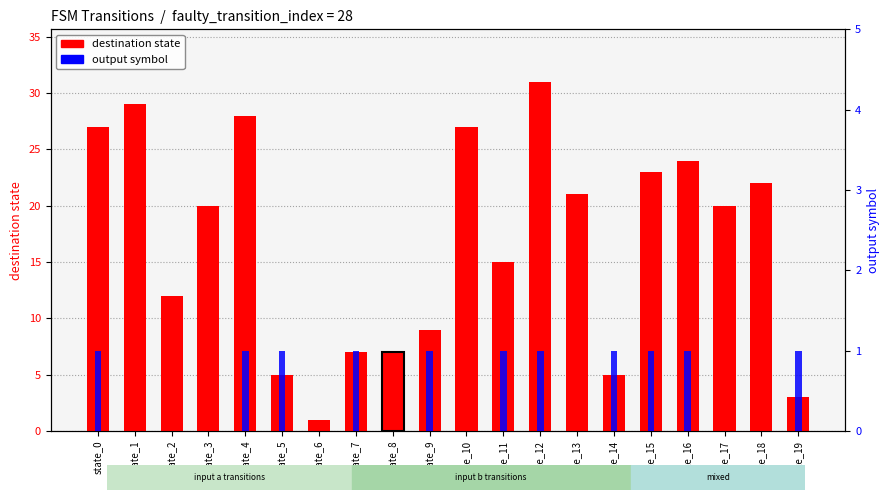

Which series changed the most between state_11 and state_13?

destination state